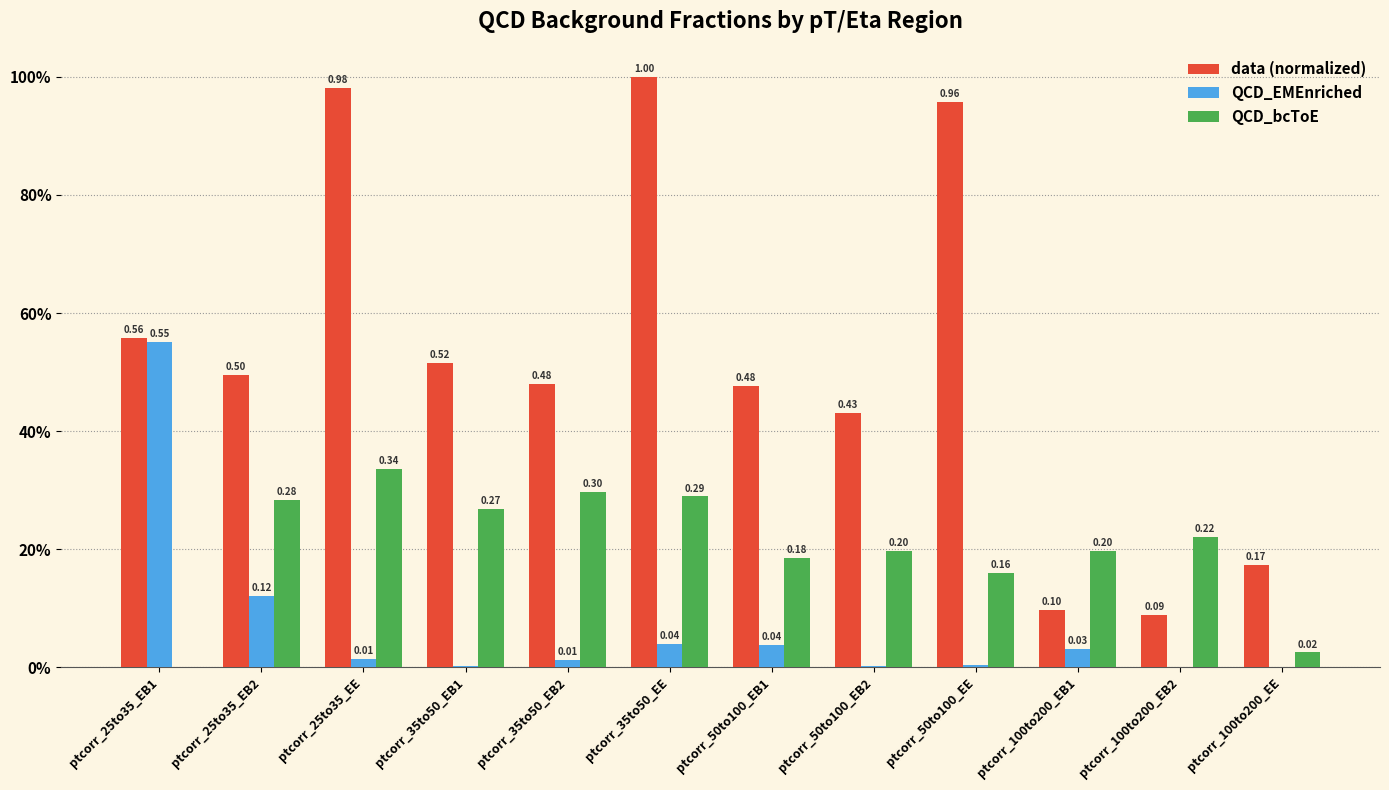

What are all the series names shown in the legend?

data (normalized), QCD_EMEnriched, QCD_bcToE